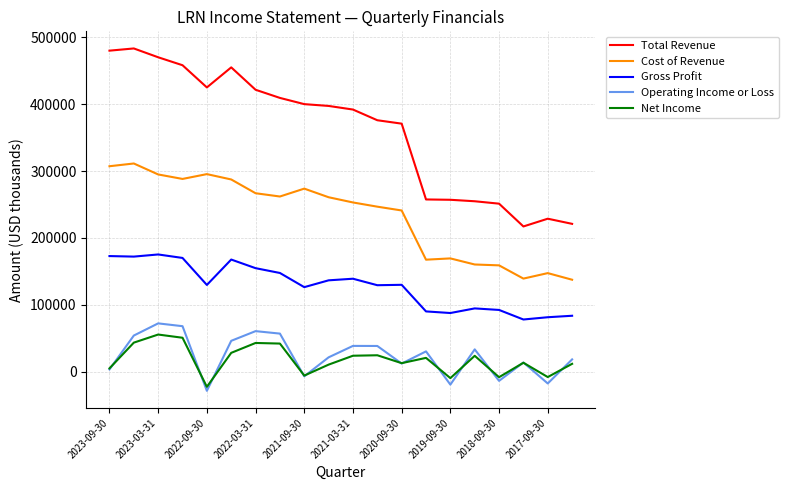

True or false: Total Revenue and Gross Profit intersect in this chart.

False